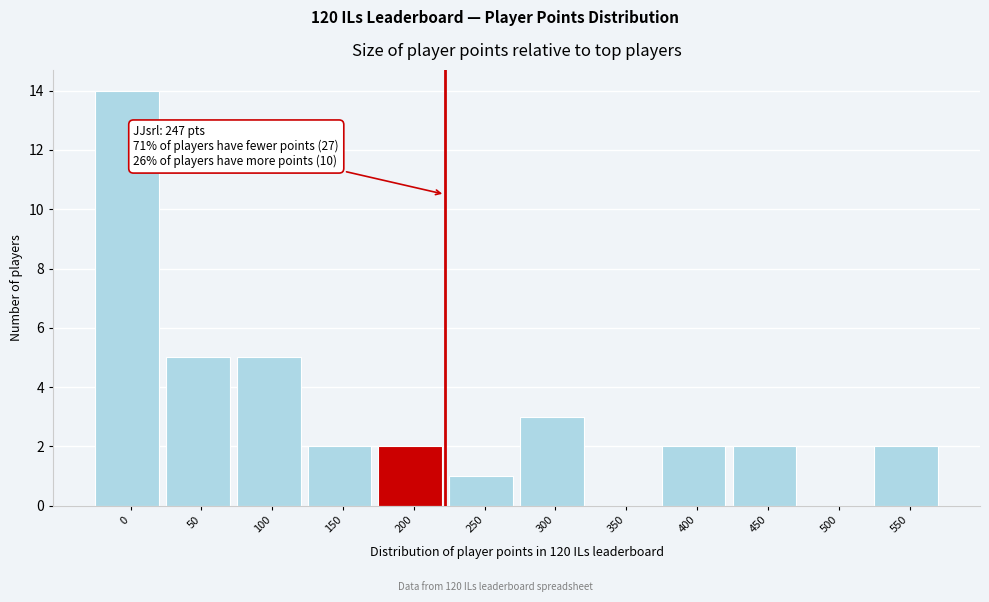

Reading left to right, list all the values displayed in this chart.

0=14	50=5	100=5	150=2	200=2	250=1	300=3	350=0	400=2	450=2	500=0	550=2